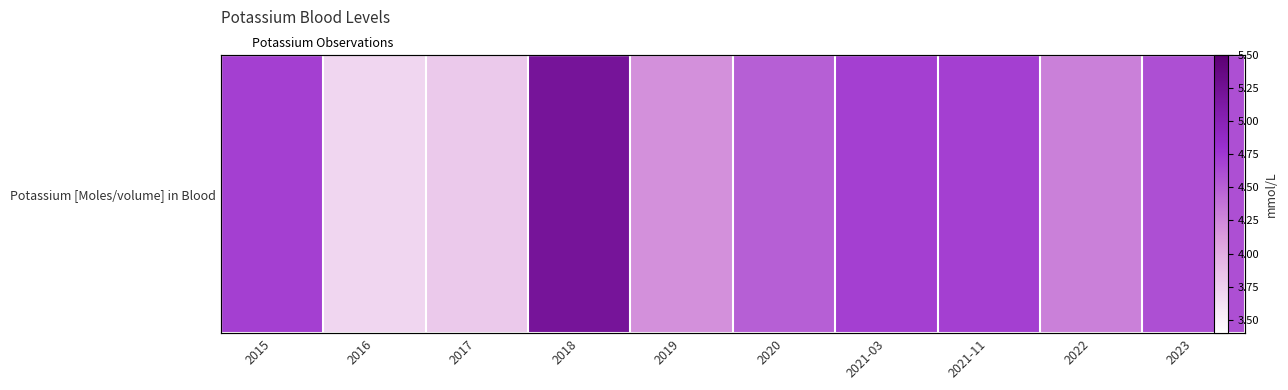

How many data points does each series have?

10